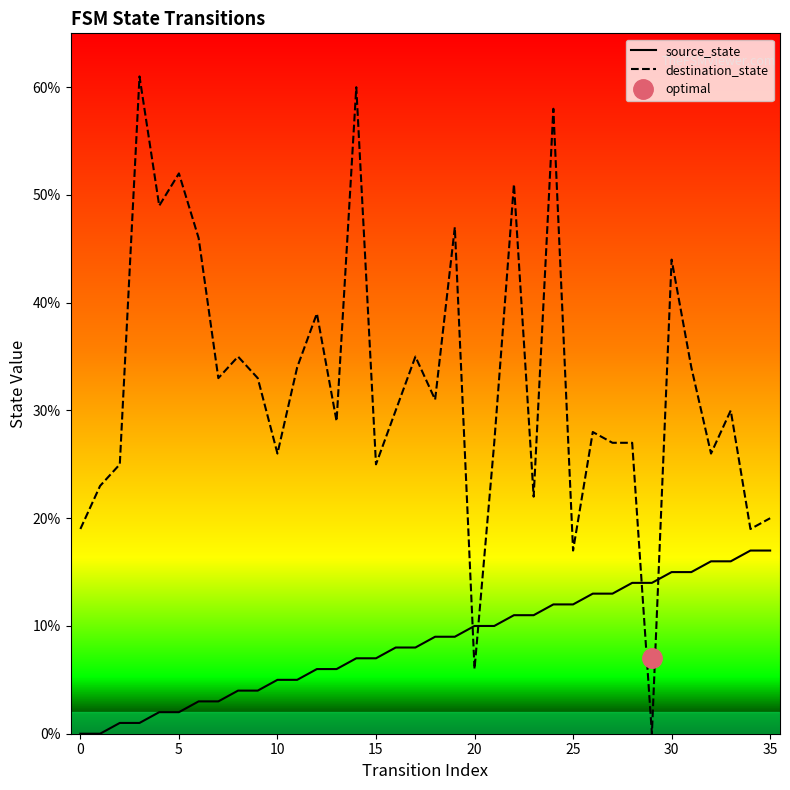

The destination_state series shows 17 at 25. True or false?

True